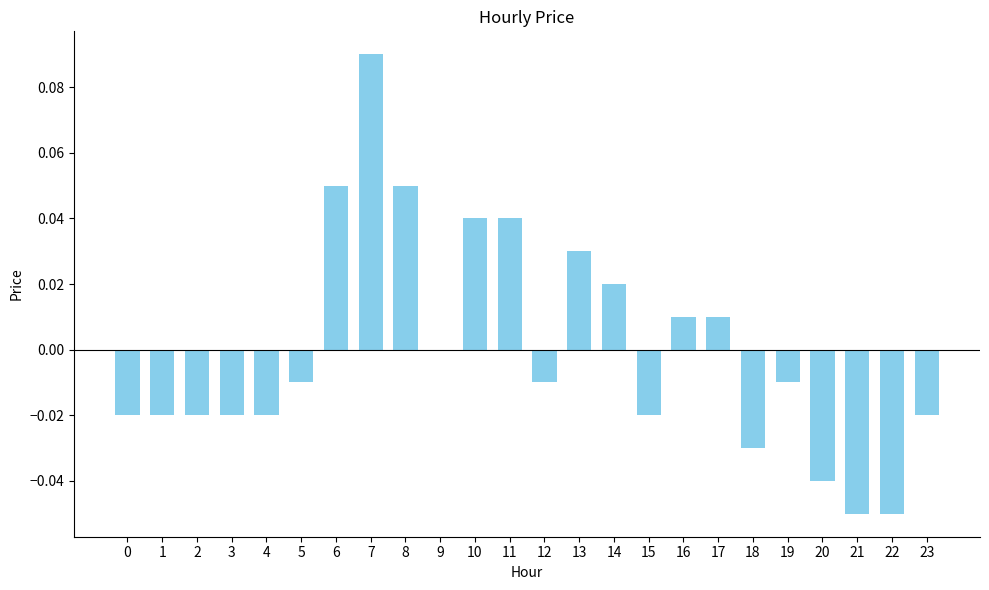

The value at 20 is -0.0. True or false?

True